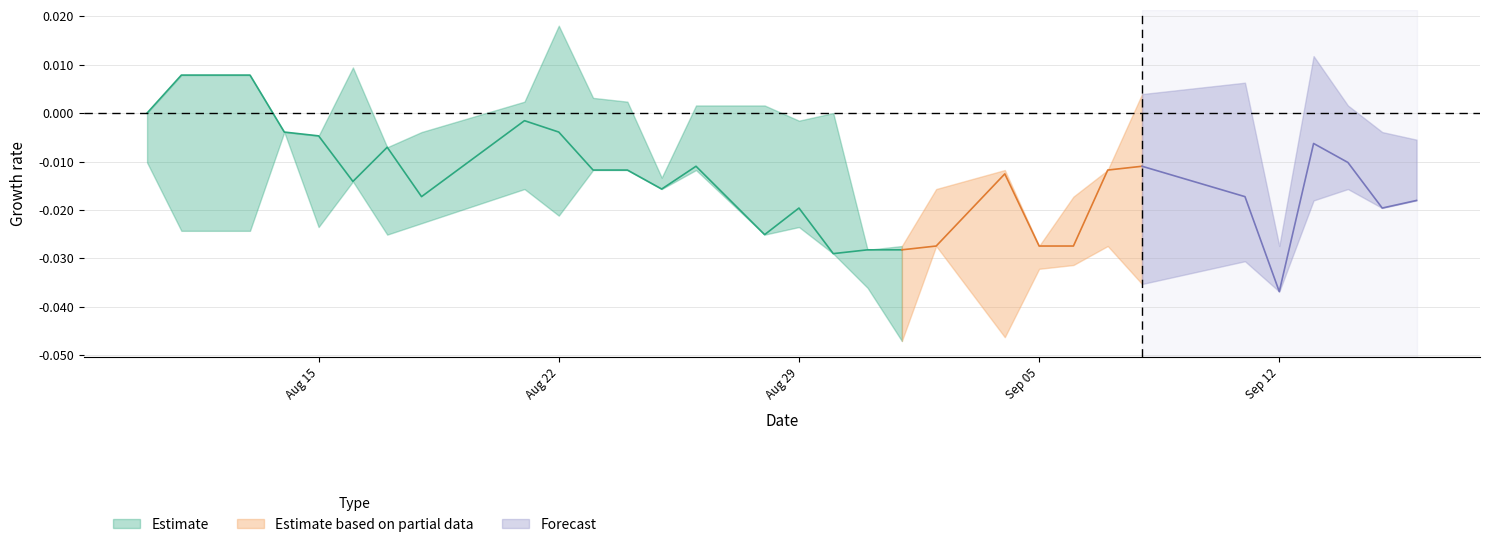

How many interior local peaks does the high series have?

6